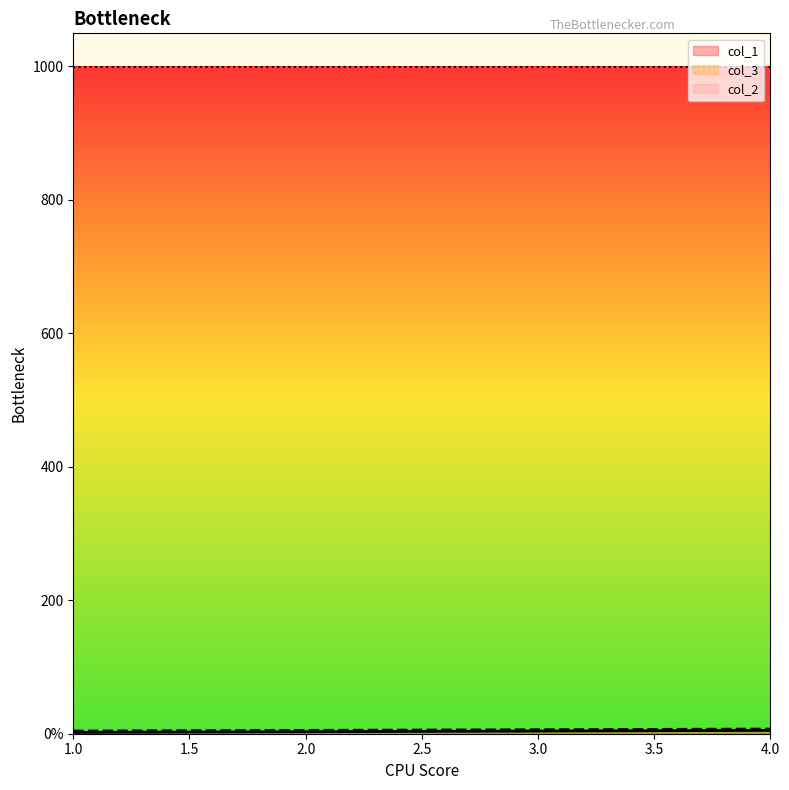

What is the difference between the col_3 values at 4 and 3?

1